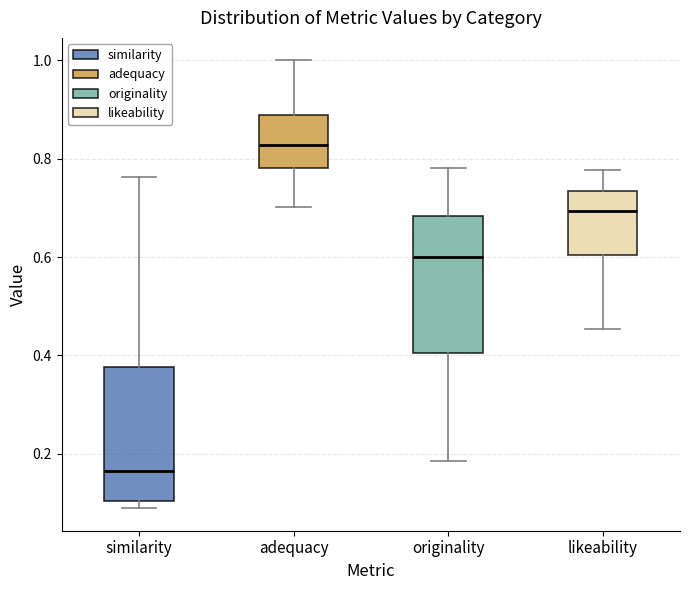

Reading left to right, read every box against the y-axis: the position of its median line, the range the box covers, and the ends of its whiskers. The values are not printed on the chart, so give them approximately, as read against the axis.

similarity: median 0.16, box 0.10 to 0.38, whiskers 0.08 to 0.76
adequacy: median 0.82, box 0.78 to 0.88, whiskers 0.70 to 1.00
originality: median 0.60, box 0.40 to 0.68, whiskers 0.18 to 0.78
likeability: median 0.70, box 0.60 to 0.74, whiskers 0.46 to 0.78